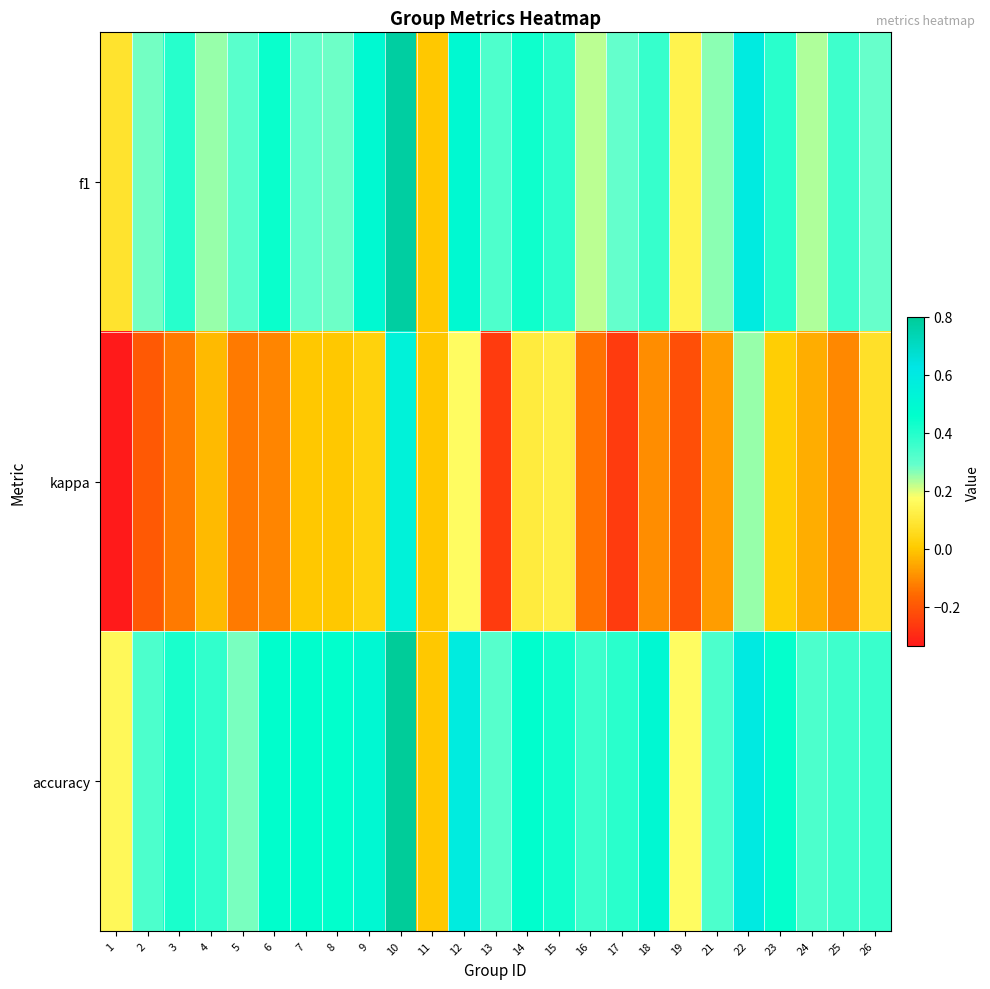

Which series has the widest spread of values?

kappa